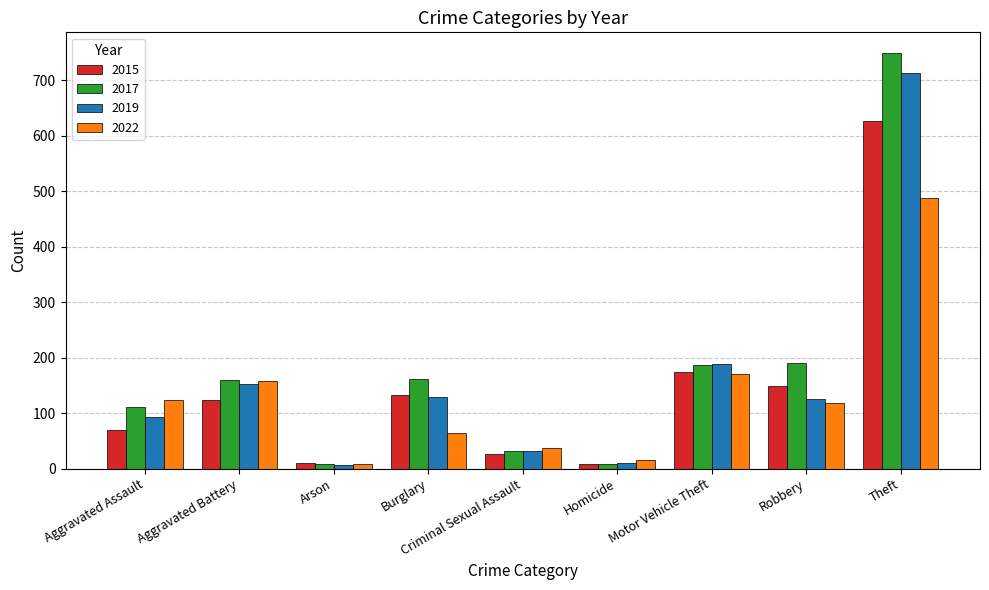

What position from the left is Aggravated Battery?

2